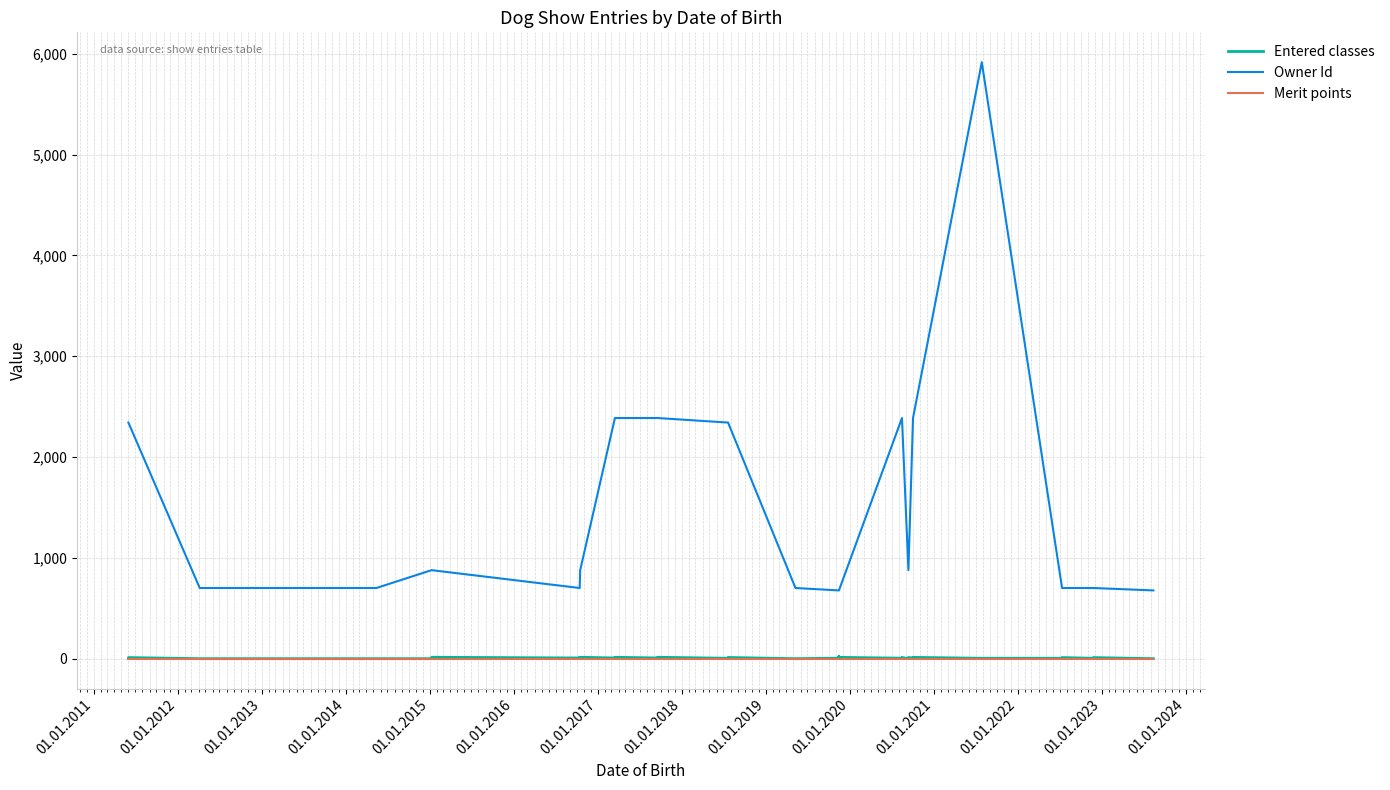

Reading left to right, list all the values displayed in this chart.

Entered classes: 4	11	0	0	0	0	14	7	14	0	0	14	7	14	7	14	4	5	11	12	0	0	5	6	20	12	13	5	12	0	12	6	13	4	4	11	4	11	0	0
Owner Id: 2342	2342	701	701	701	878	878	701	701	877	877	877	2387	2387	2387	2387	2342	2342	2342	2342	701	701	677	677	677	677	677	2387	2387	878	878	2387	2387	5917	701	701	701	701	677	677
Merit points: 0	0	0	0	0	0	0	0	0	0	0	0	0	0	0	0	0	0	0	0	0	0	0	0	0	0	0	0	0	0	0	0	0	0	0	0	0	0	0	0